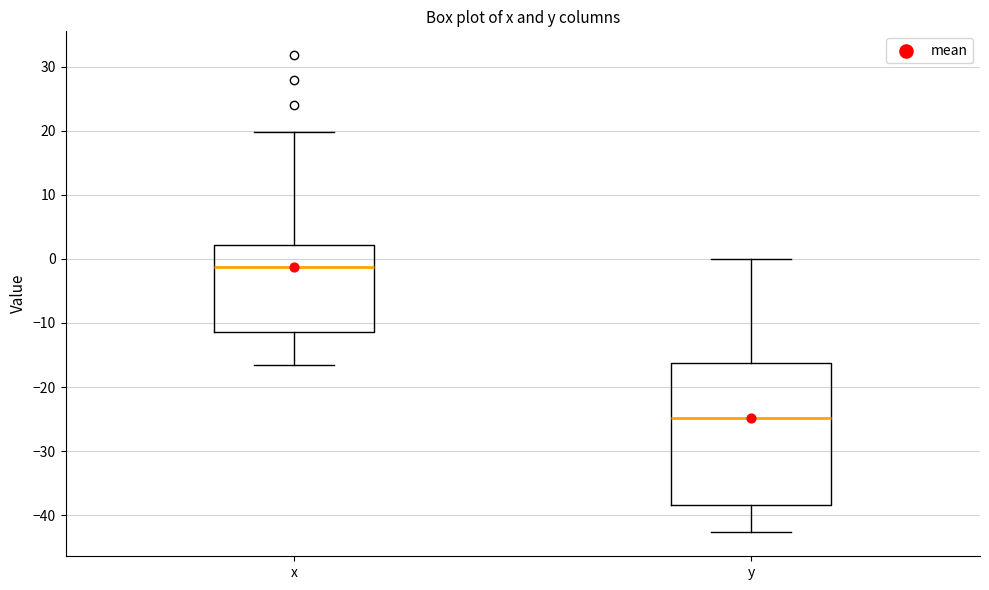

Where does the median line of the box for y sit on the y-axis? The values are not printed on the chart, so give them approximately, as read against the axis.

-25